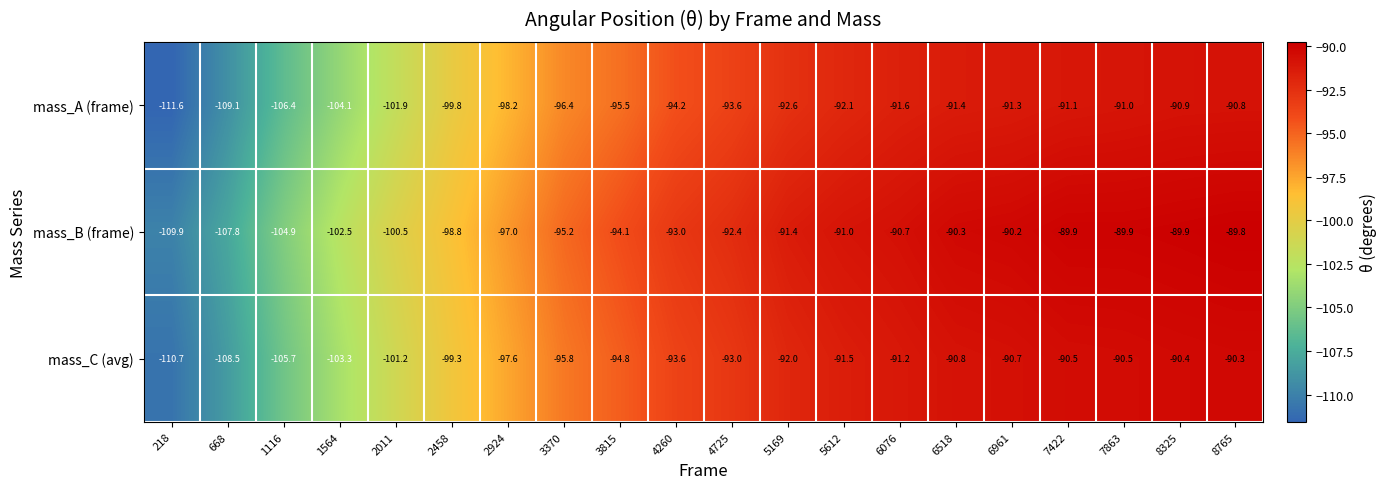

What is the difference between the mass_B (frame) values at 668 and 5612?

16.8